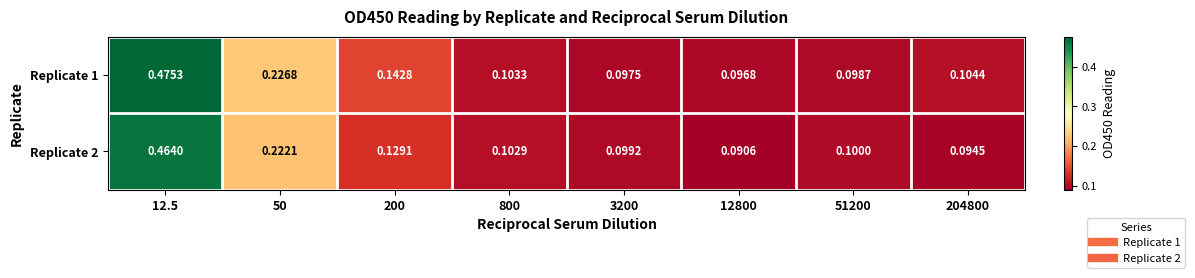

Rank the series by their maximum value, from highest to lowest.

Replicate 1, Replicate 2